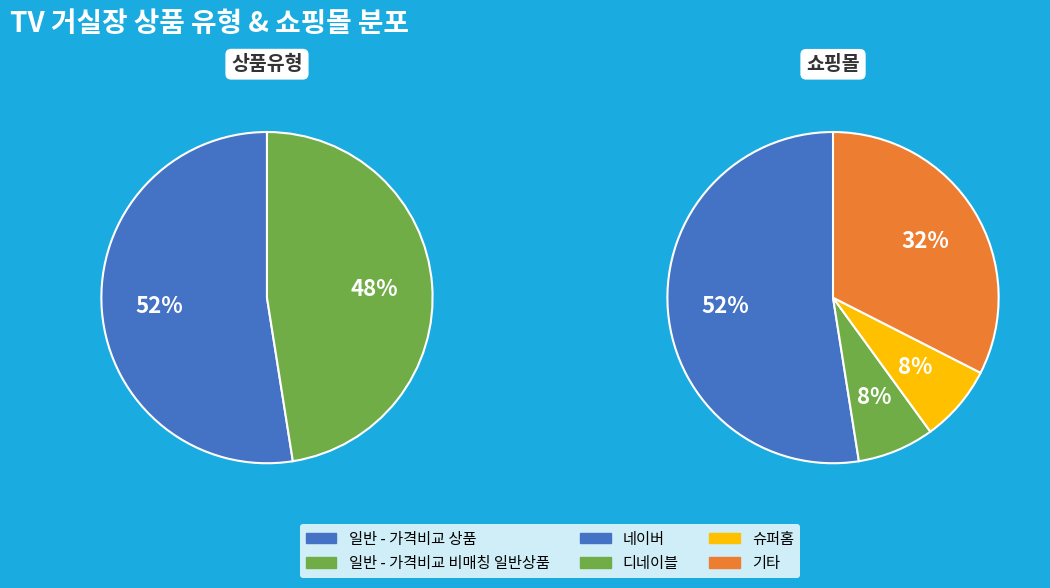

How many segments does this pie chart have?

2